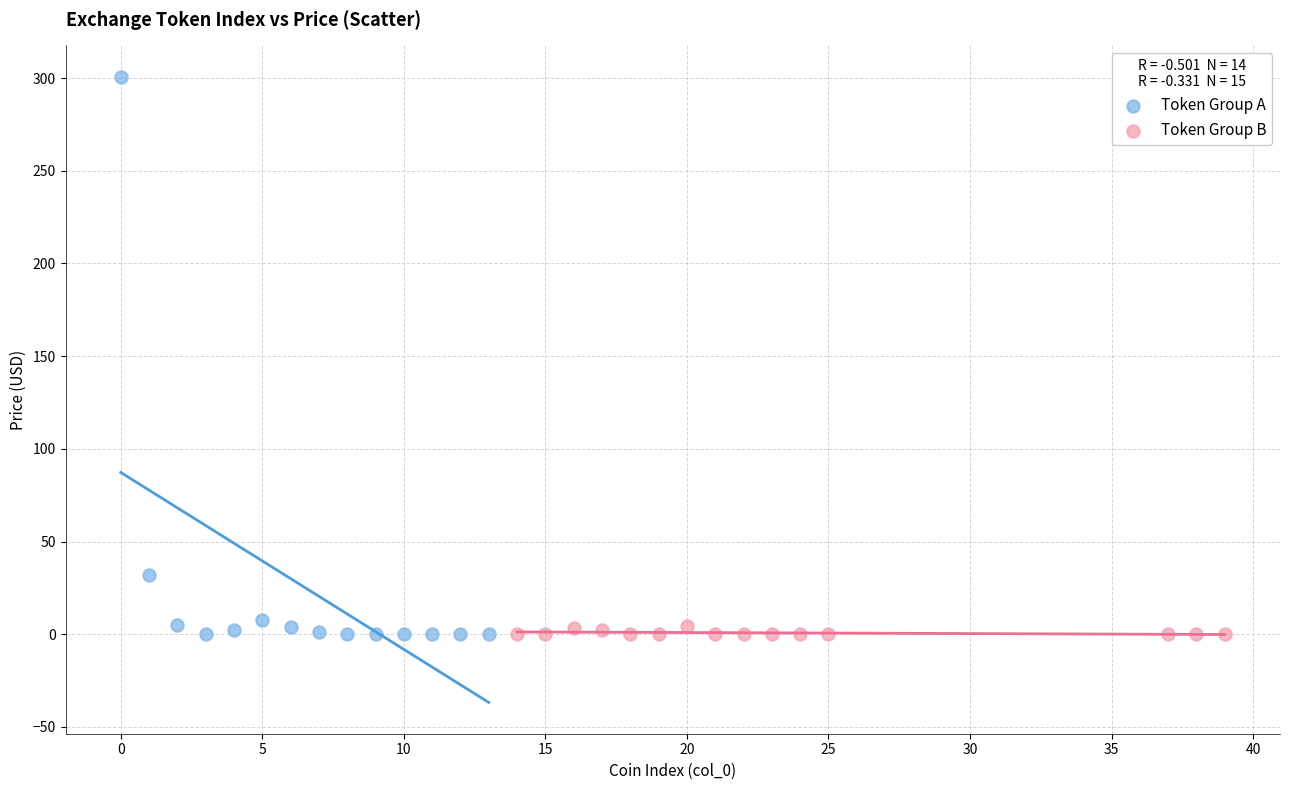

Which series reaches the maximum Y coordinate?

Token Group A